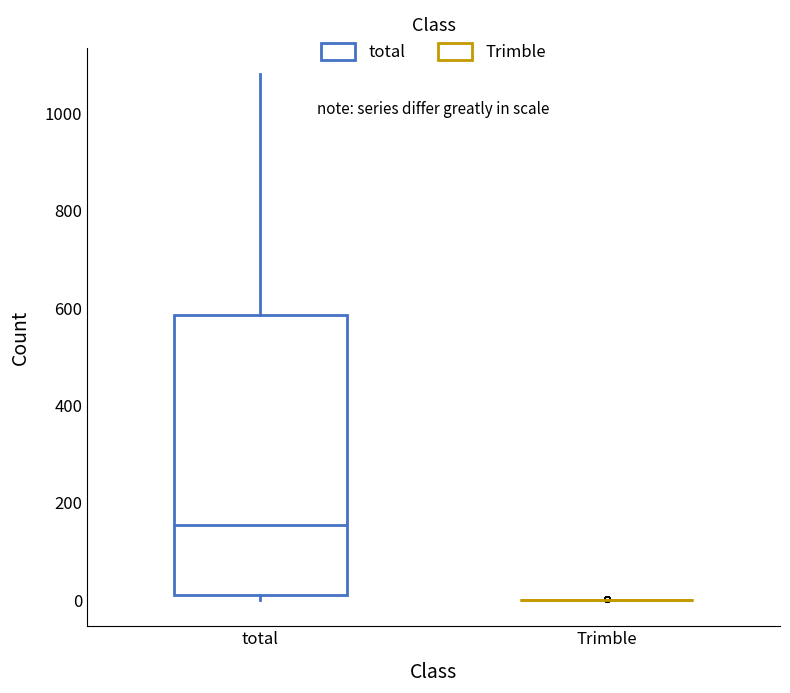

Which box is the tallest, from its lower edge to its upper edge?

total